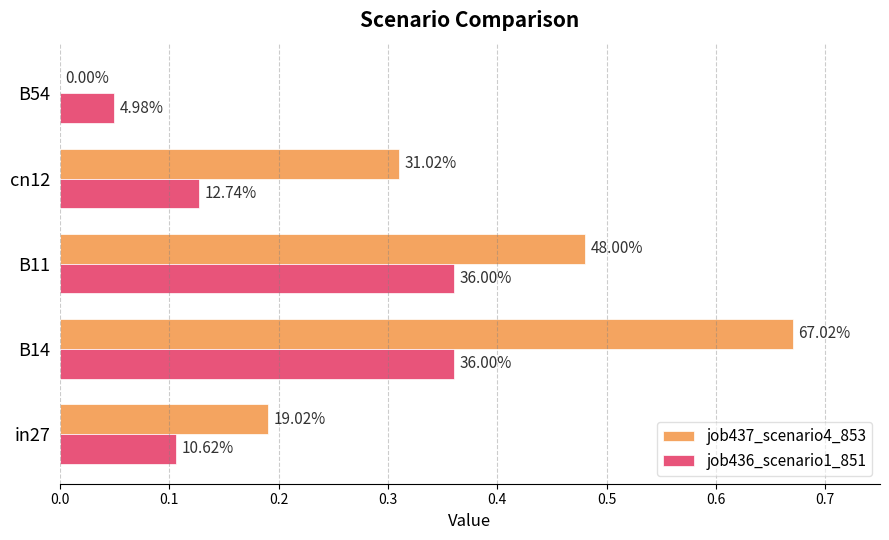

What are all the series names shown in the legend?

job437_scenario4_853, job436_scenario1_851